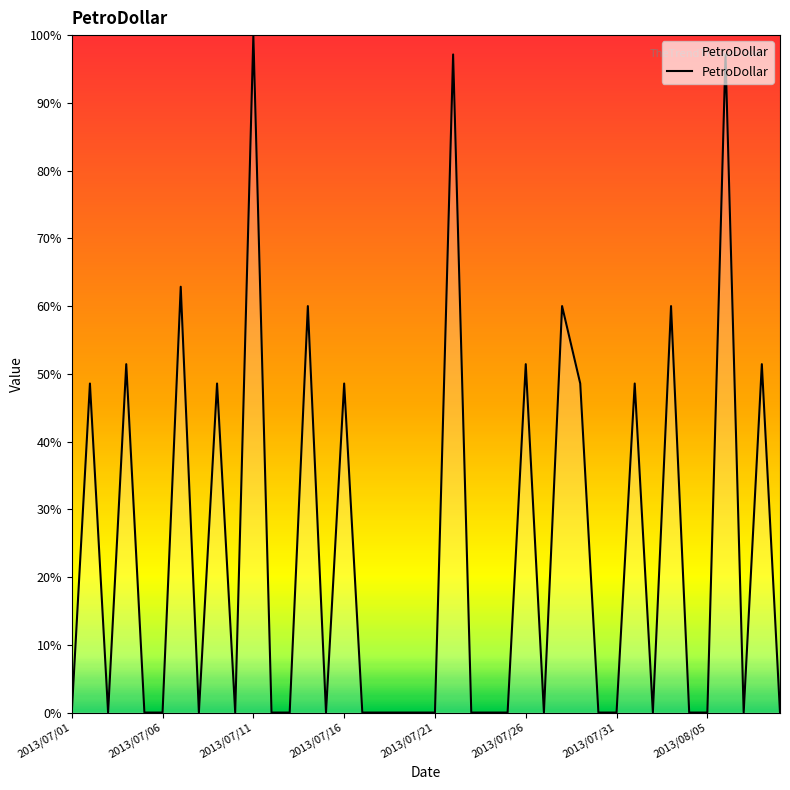

What is the greatest value displayed?

100.0